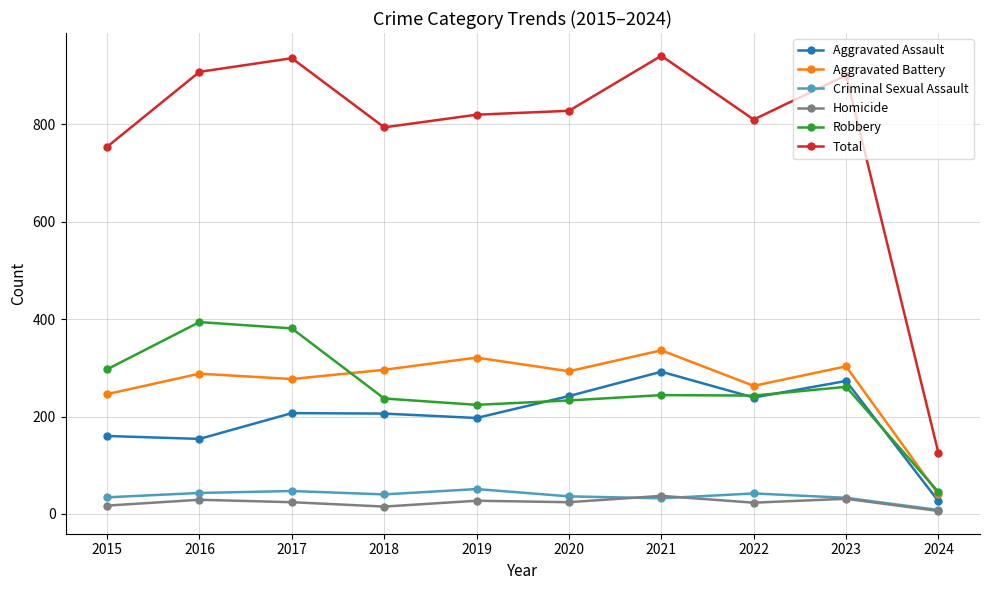

Which series has the largest range (max minus min)?

Total